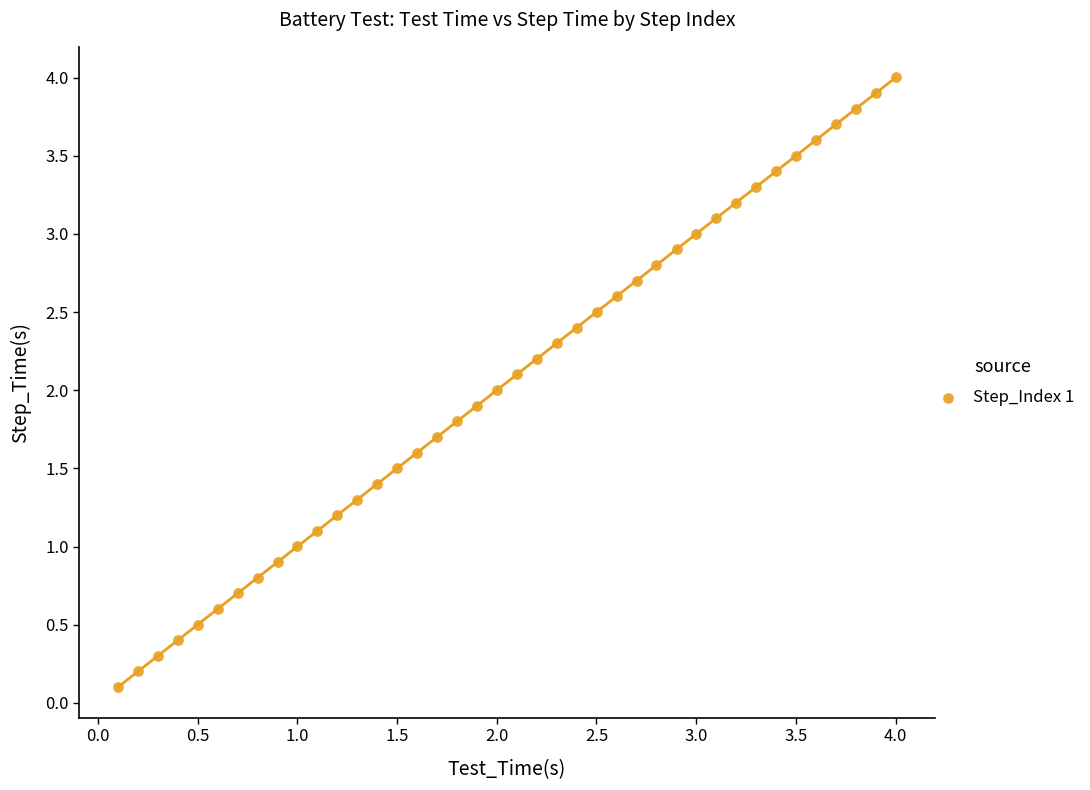

What is the range of Y values (max minus min)?

3.9